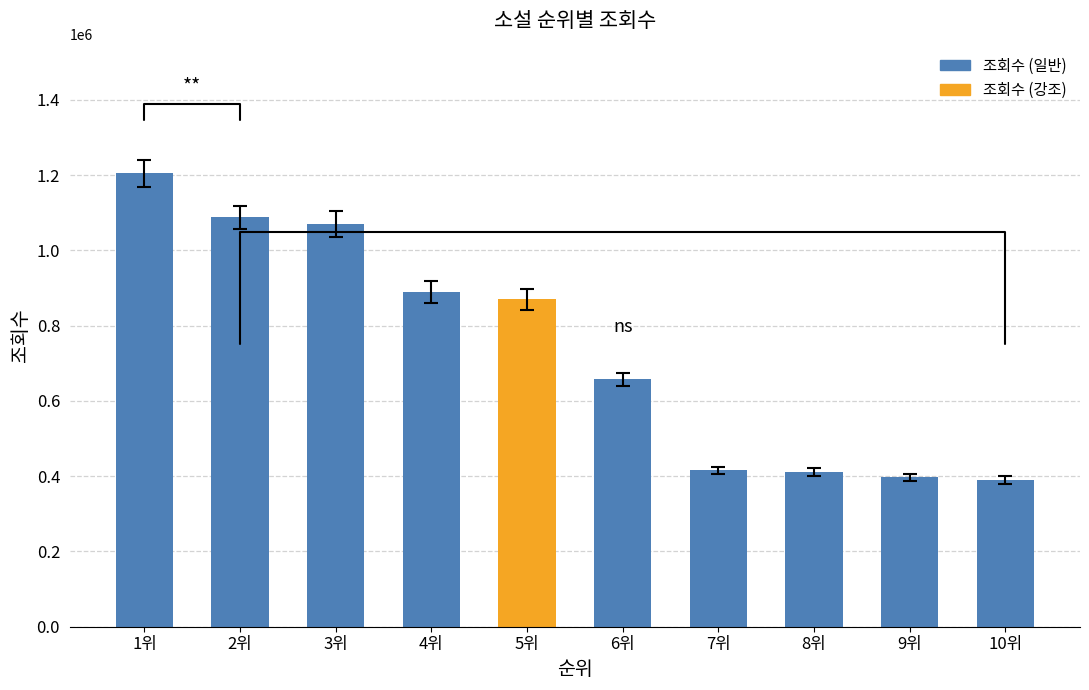

Is it true that the value at 6위 is 166072?

False